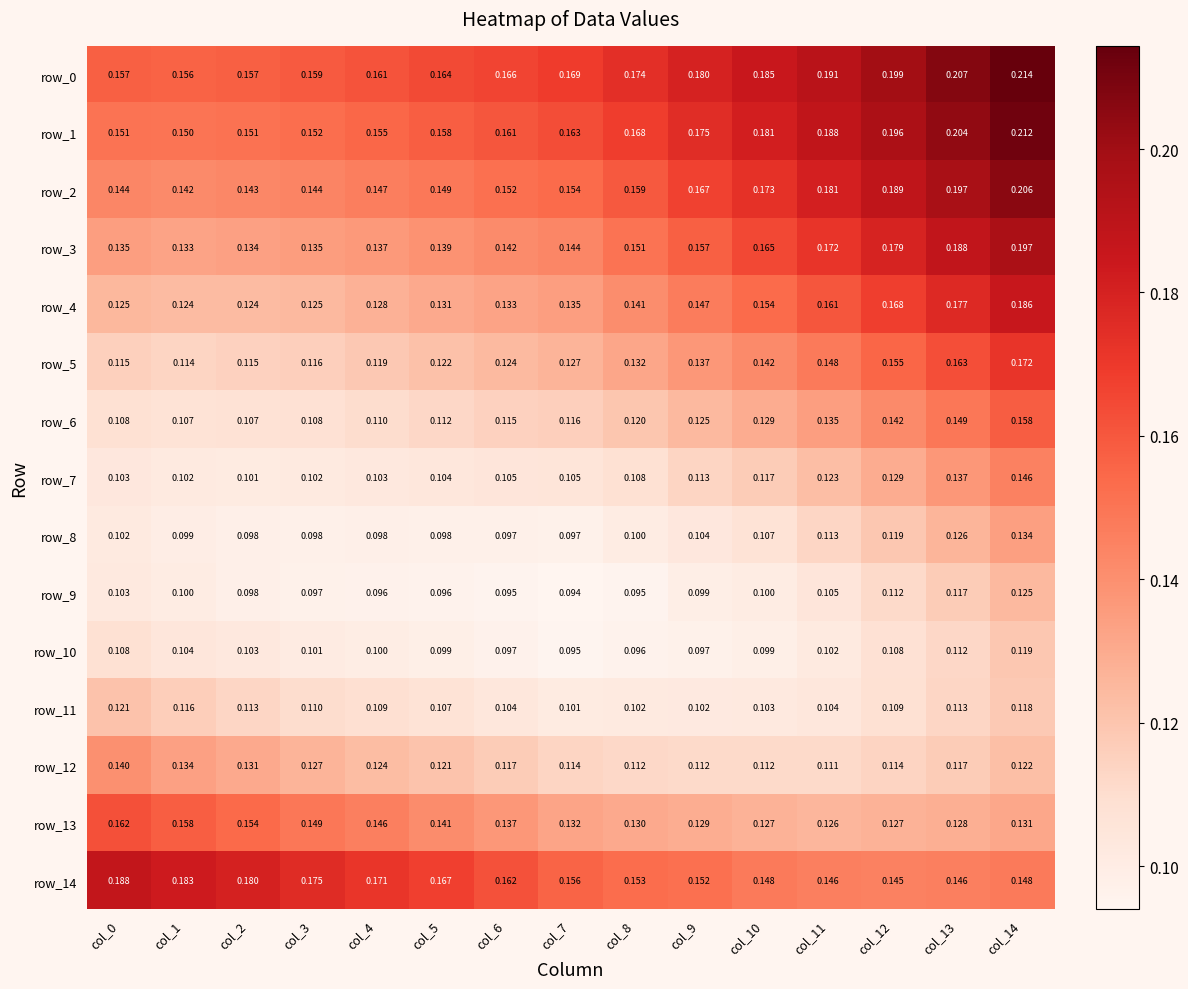

At which category is the sum across all series the highest?

col_14